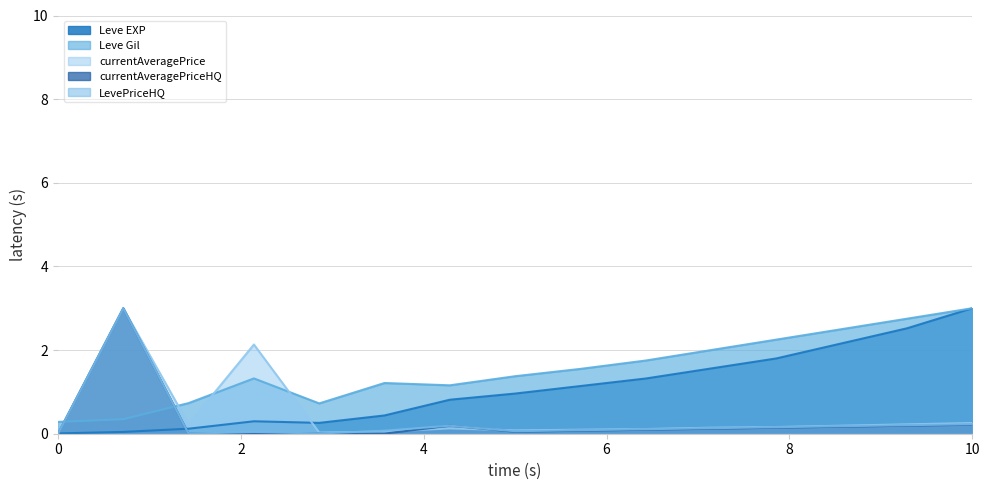

Which series has the largest total across all categories?

Leve Gil